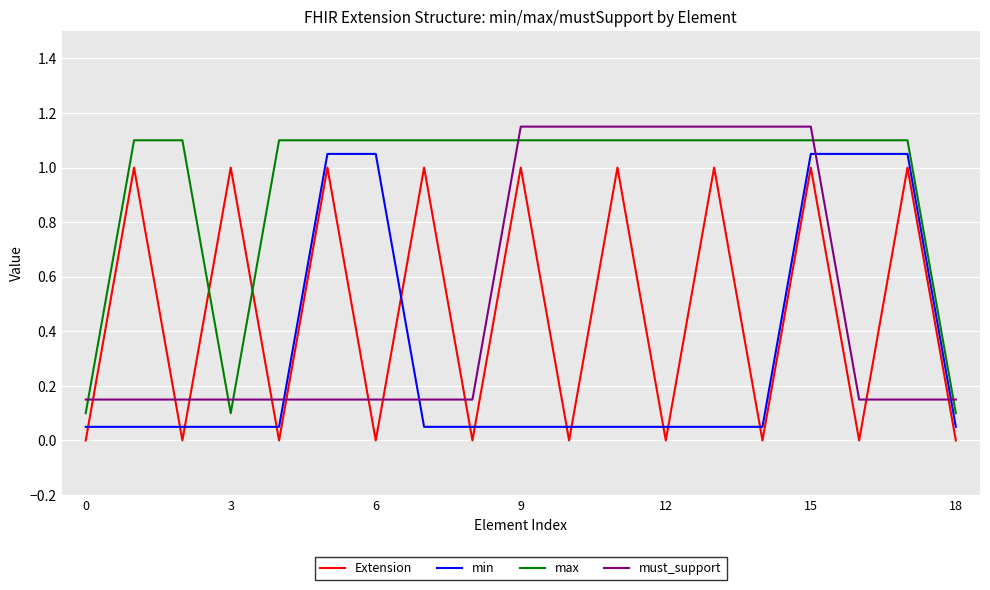

How many intersections are there between max and must_support?

6